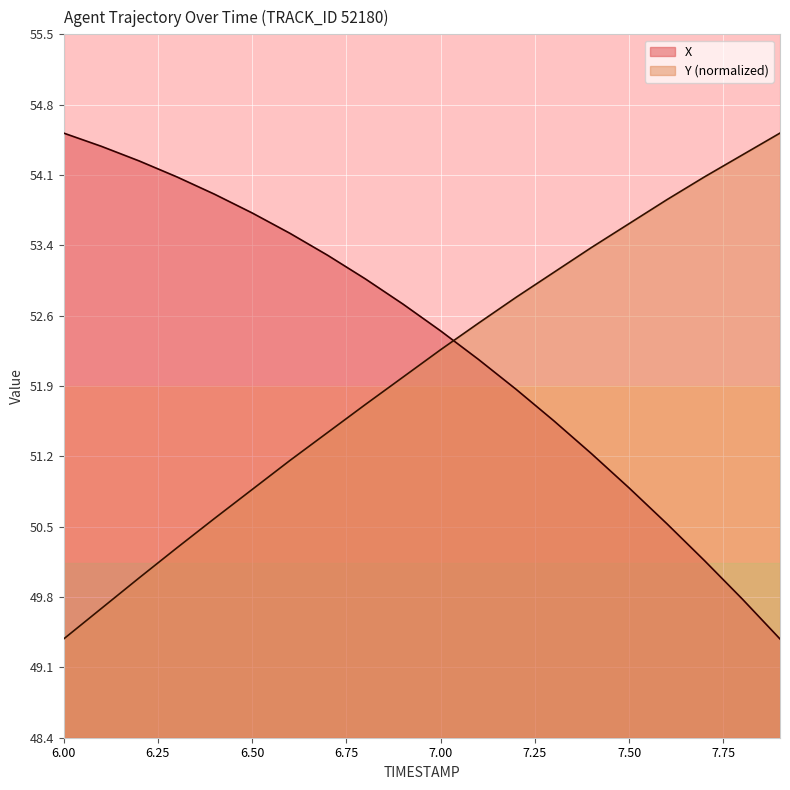

The X series shows 52.8 at 6.9. True or false?

True